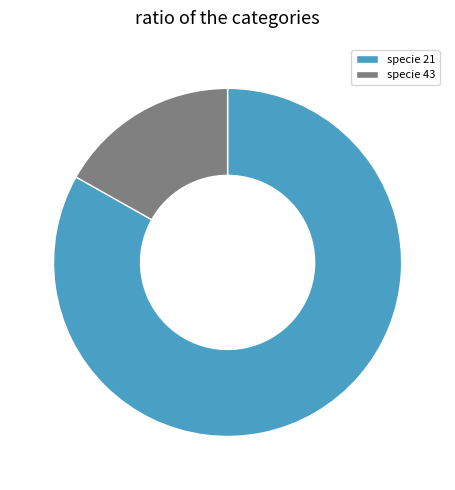

Count the number of slices in the pie.

2